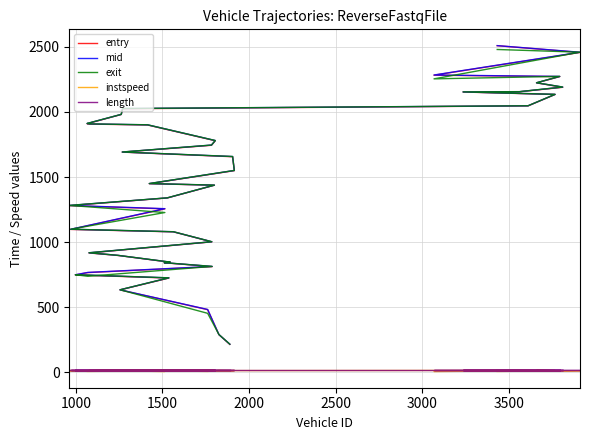

What is the label of the 39th point from the right?

1000